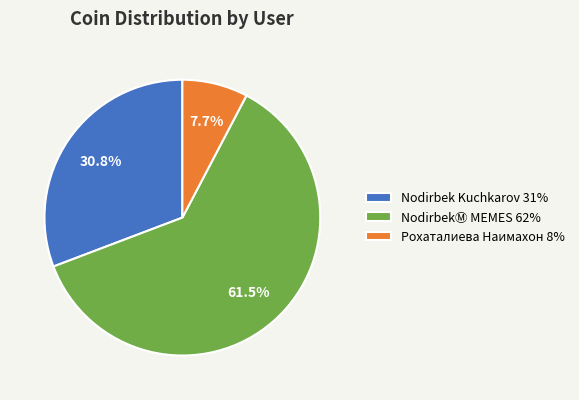

What portion of the pie excludes Рохаталиева Наимахон 8%?

92.3%